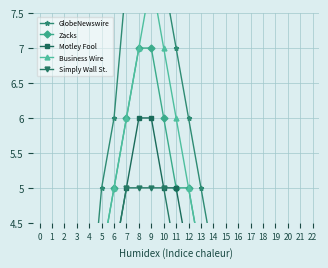

True or false: GlobeNewswire and Zacks cross at least once.

False